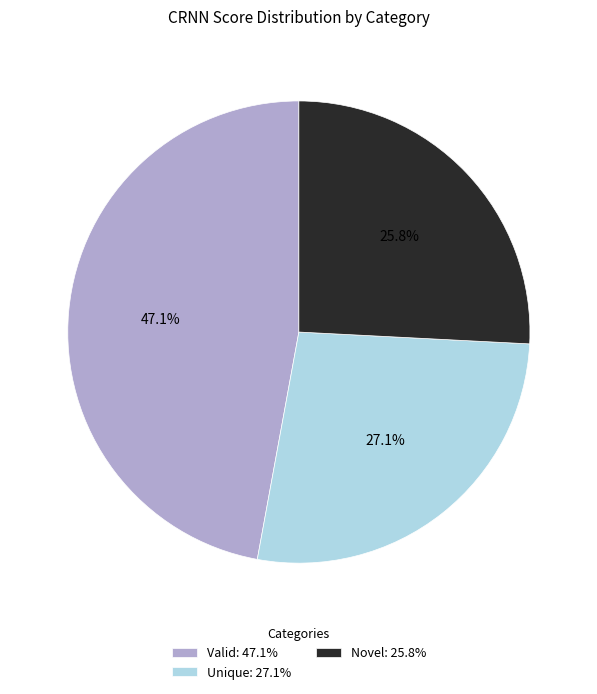

True or false: Unique accounts for 13% of the total.

False